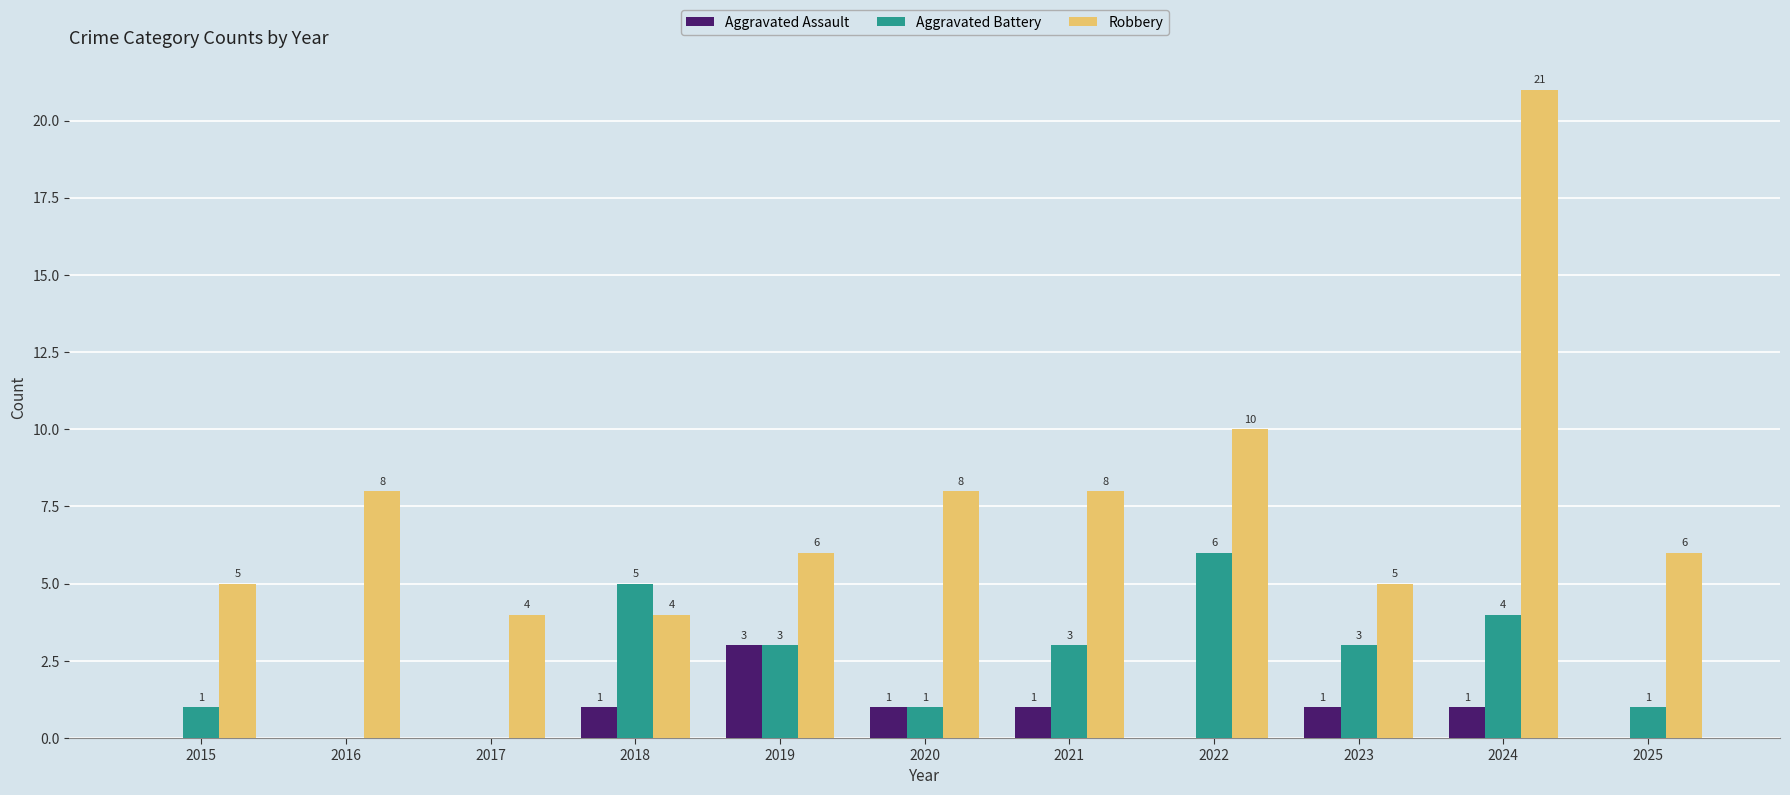

How many groups of bars are there?

11